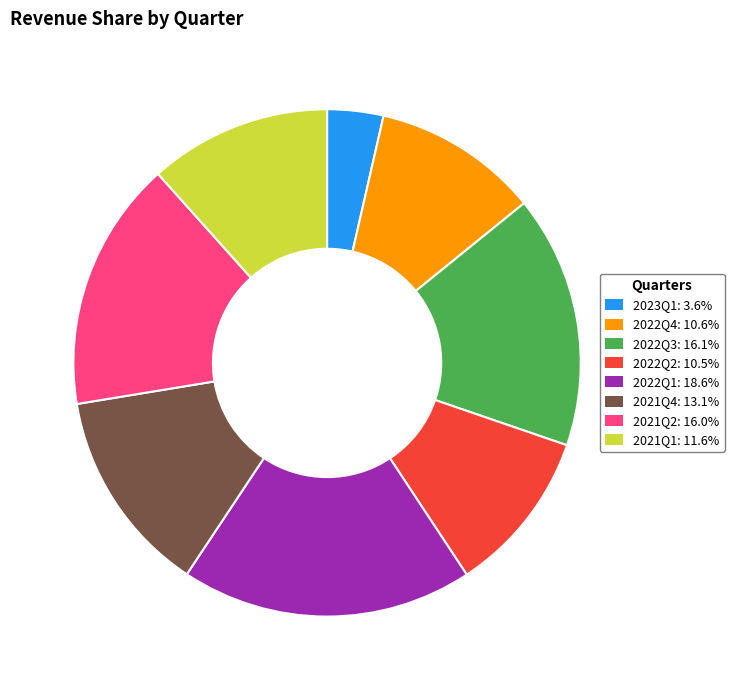

Does 2023Q1 represent more than half of the total?

No